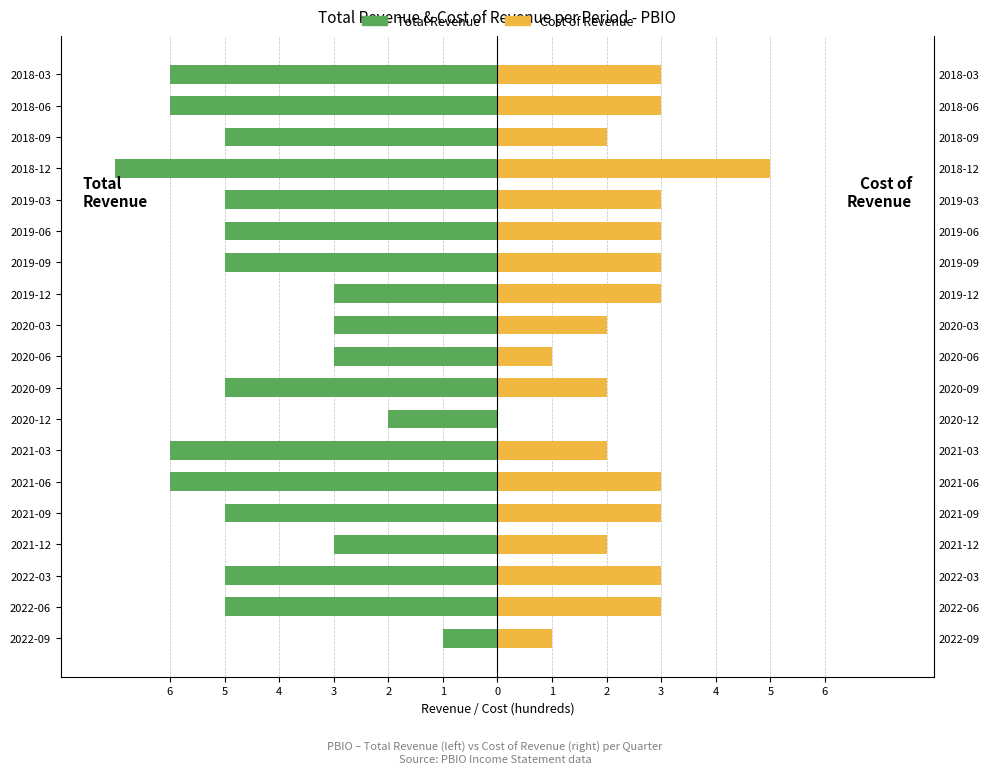

What is the difference between the maximum and second lowest values in the Cost of Revenue series?

4